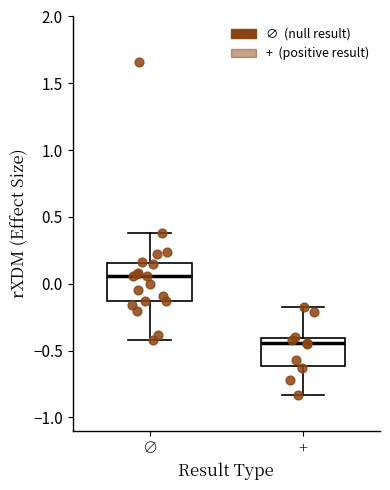

Which box has the lowest median line?

+